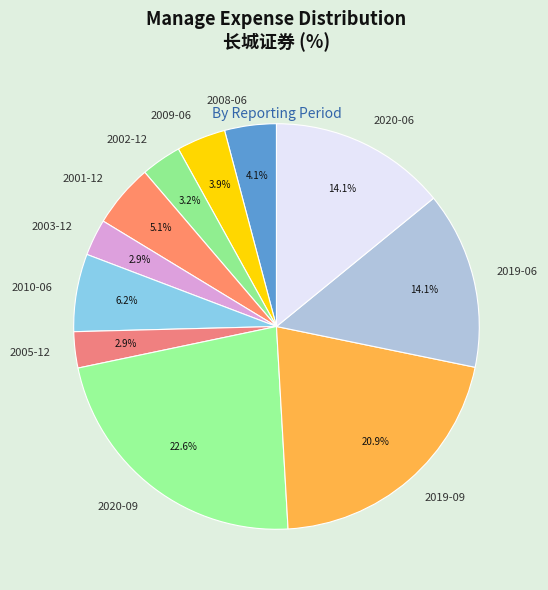

Which slice is the largest?

2020-09